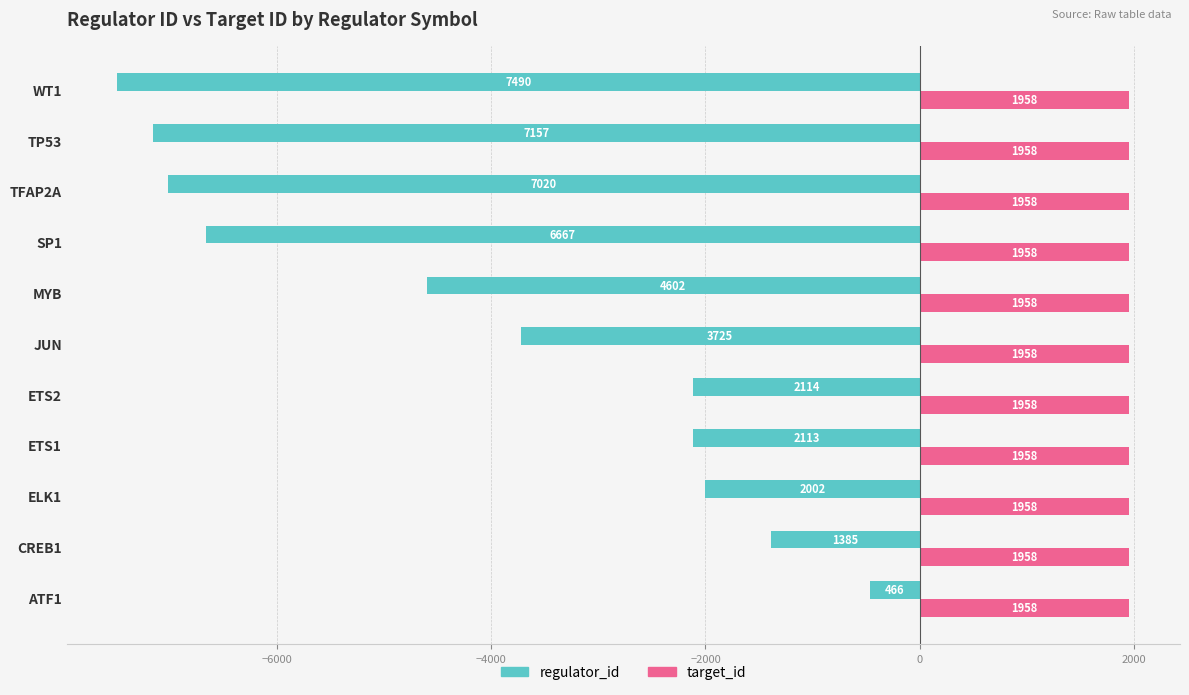

Rank the series by their average value, from lowest to highest.

regulator_id, target_id